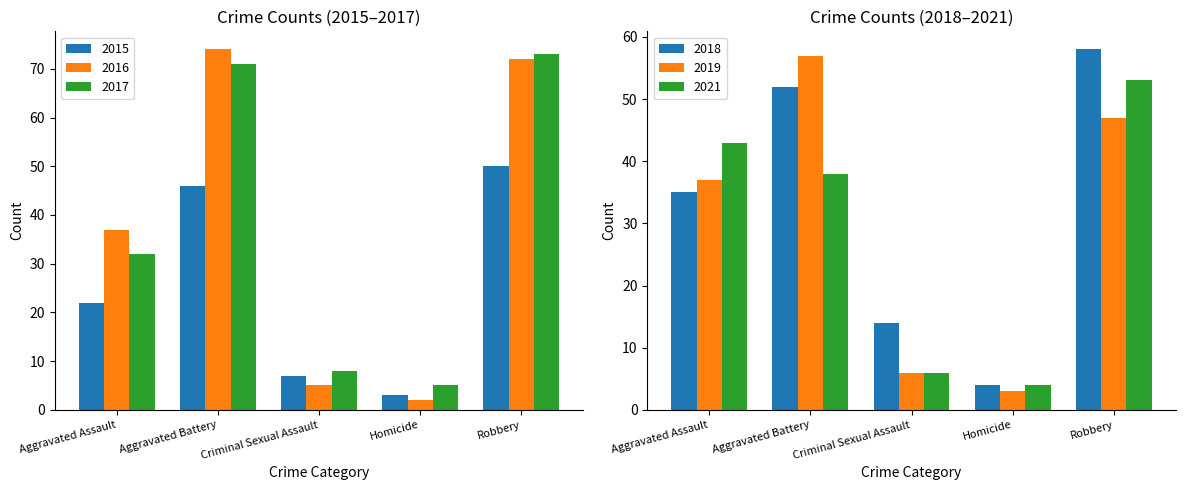

True or false: 2015 has a value of 3 at Homicide.

True